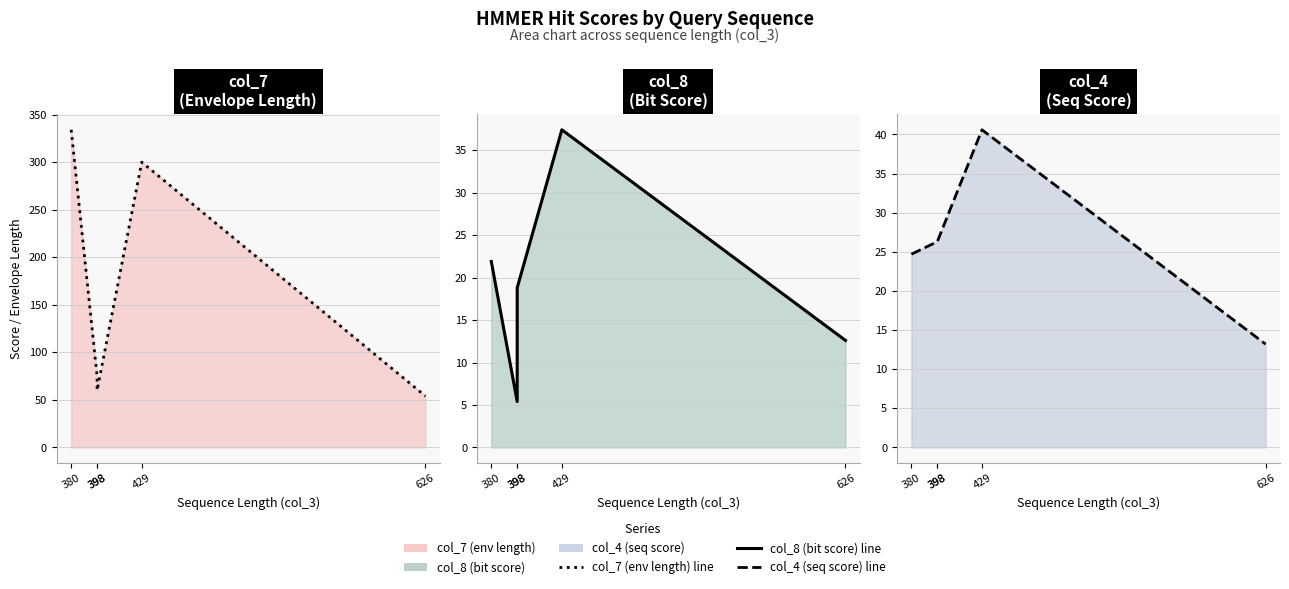

Reading left to right, extract all data points from this chart.

col_7 (env length) (line): 380=334.0	398=75.0	398=60.0	429=300.0	626=54.0
col_8 (bit score) (line): 380=21.9	398=5.4	398=18.8	429=37.4	626=12.6
col_4 (seq score) (line): 380=24.7	398=26.3	398=26.3	429=40.6	626=13.2